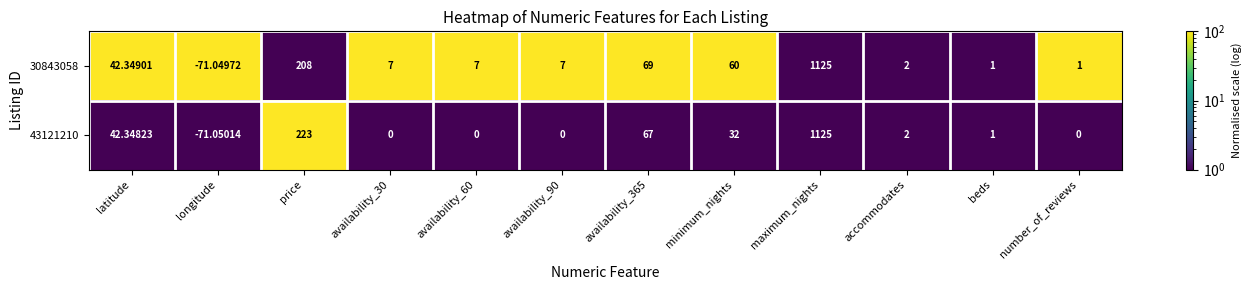

Which series changed the most between latitude and maximum_nights?

43121210